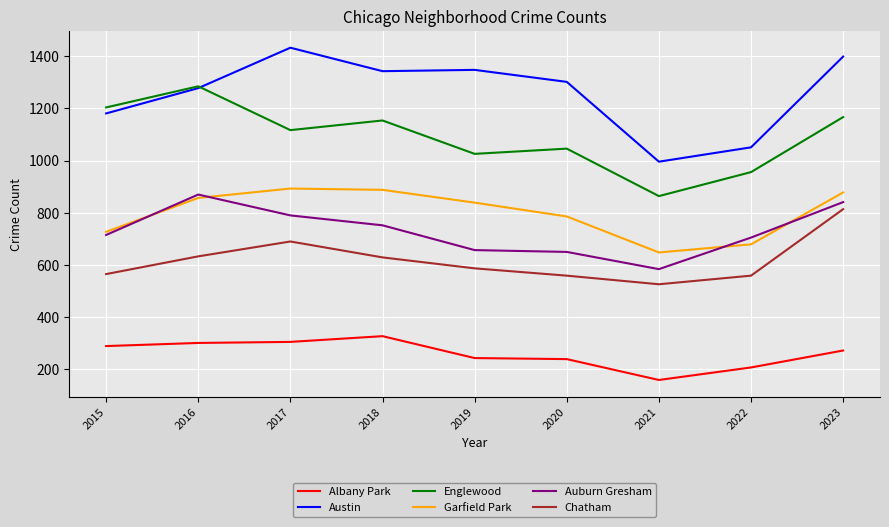

In Austin, how many points are lower than both neighbors (excluding endpoints)?

2